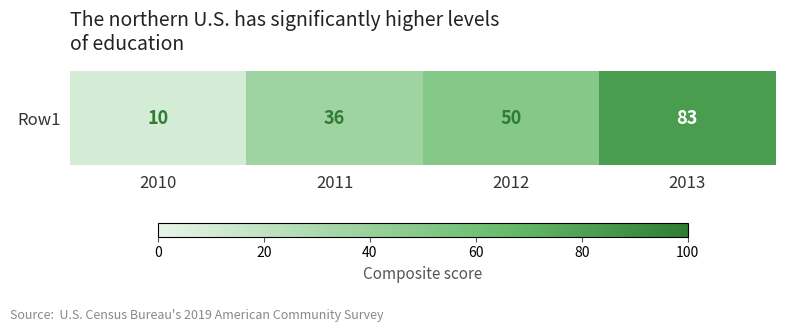

What is the approximate value at 2013?

83